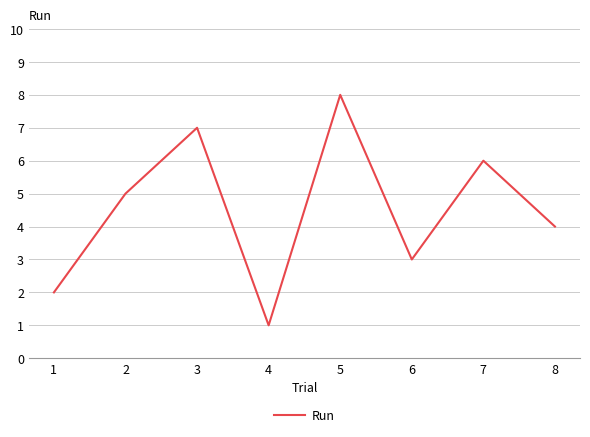

At which category does the data reach its first local peak?

3